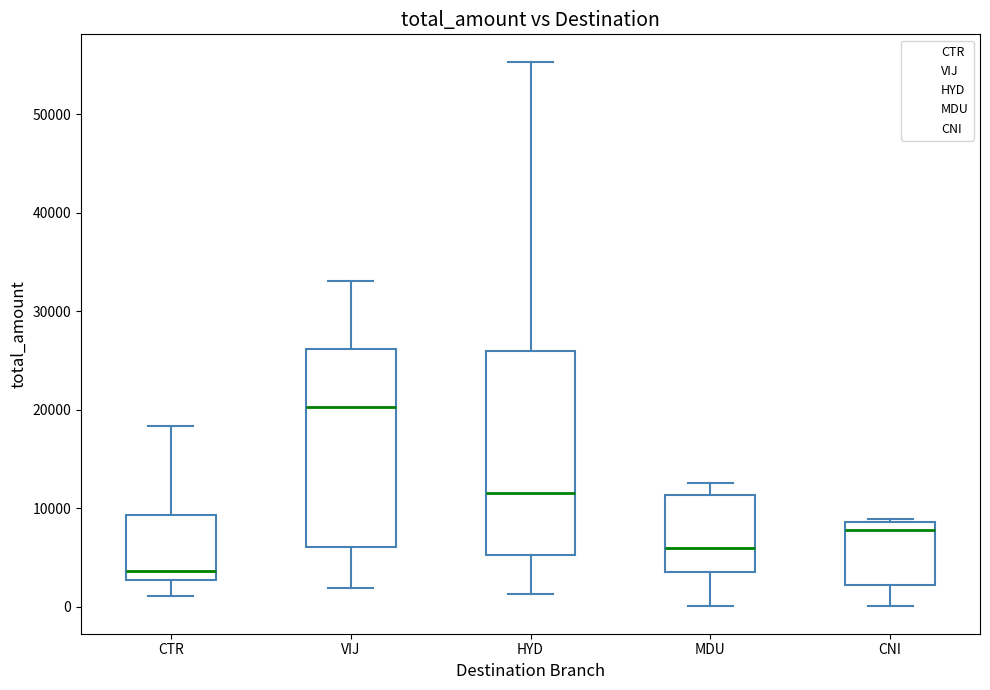

Reading left to right, transcribe this box plot: for each box, give where its median line is, the range the box spans, and where its two whiskers end, as read against the y-axis. The values are not printed on the chart, so give them approximately, as read against the axis.

CTR: median 4000, box 3000 to 9000, whiskers 1000 to 18000
VIJ: median 20000, box 6000 to 26000, whiskers 2000 to 33000
HYD: median 12000, box 5000 to 26000, whiskers 1000 to 55000
MDU: median 6000, box 3000 to 11000, whiskers 0 to 13000
CNI: median 8000, box 2000 to 9000, whiskers 0 to 9000 (just above the box's upper edge)